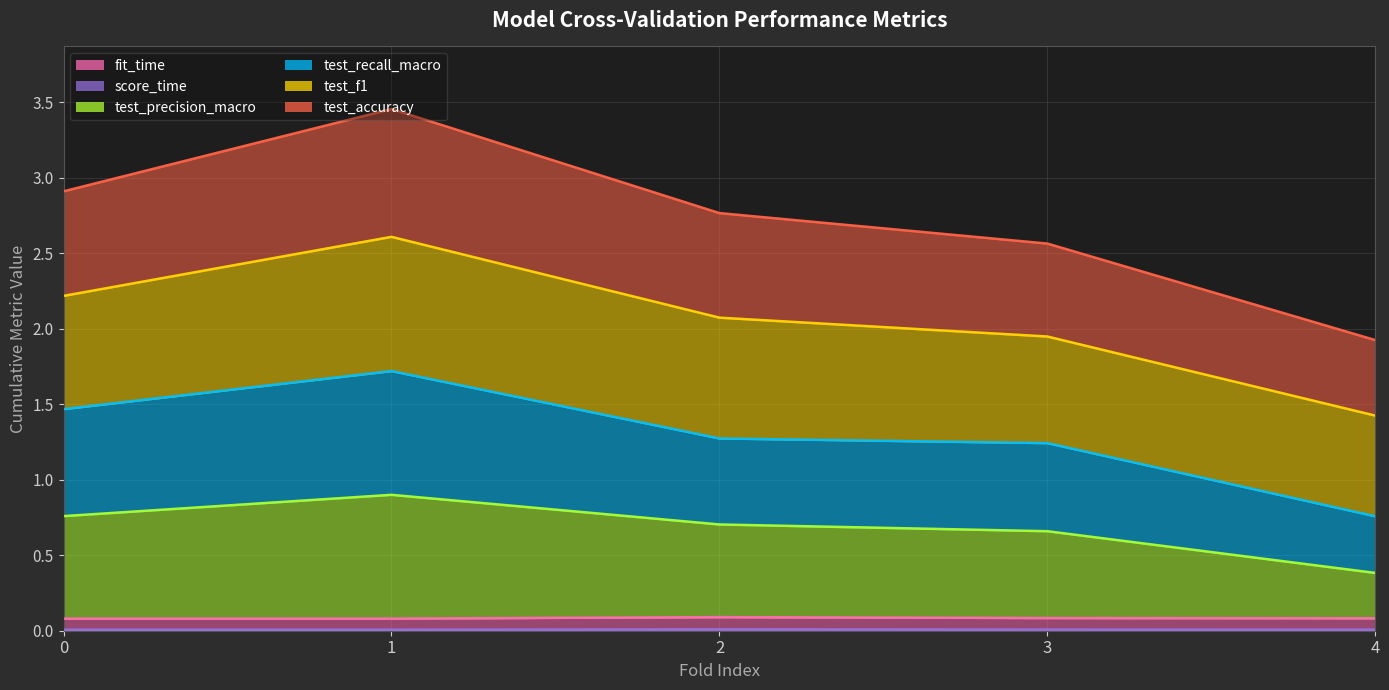

Which series has the widest spread of values?

test_accuracy